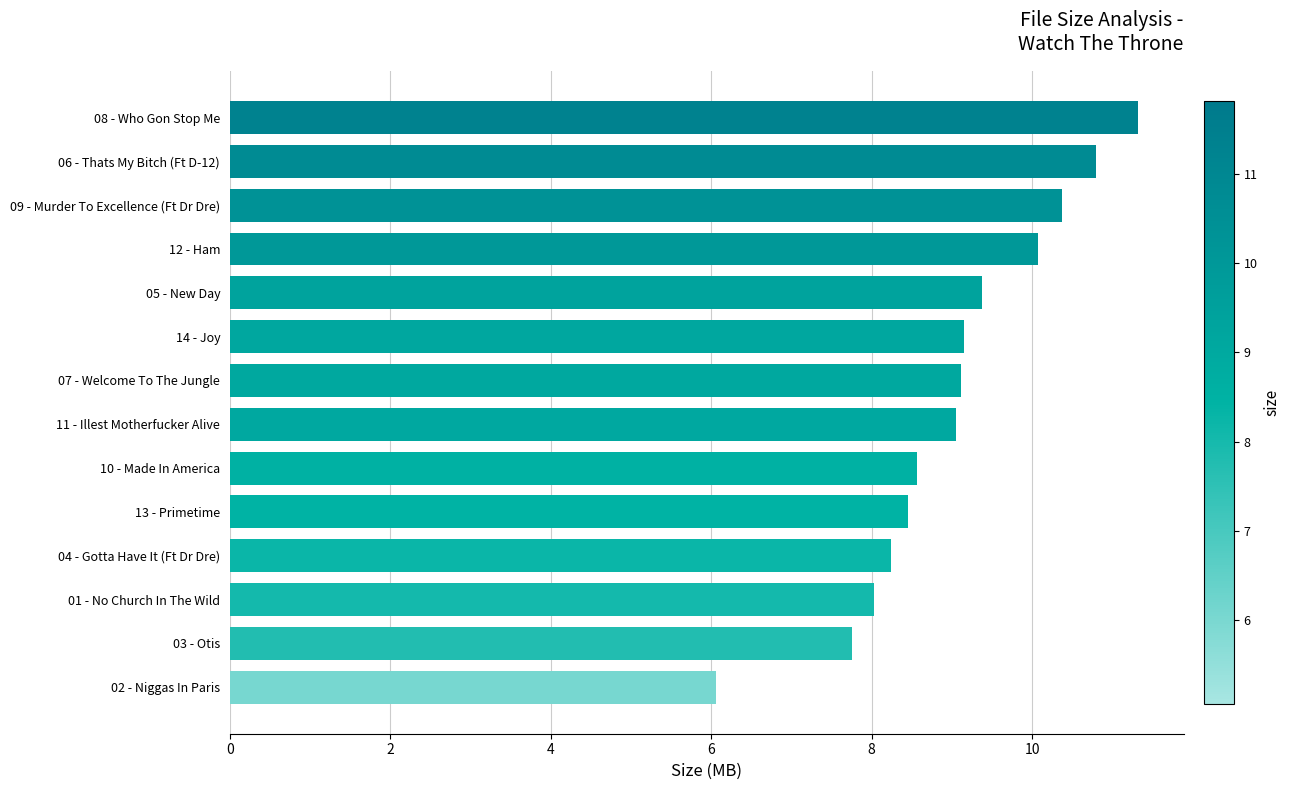

What is the minimum value shown in the chart?

6.1